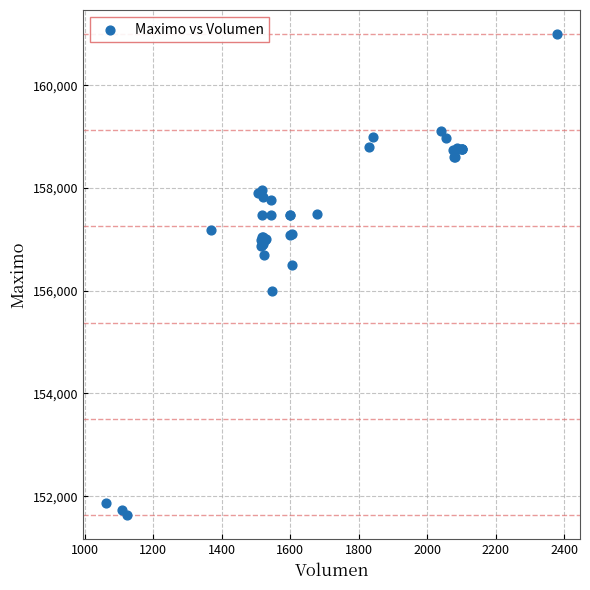

What Y value in the scatter plot is closest to 156316?

156500